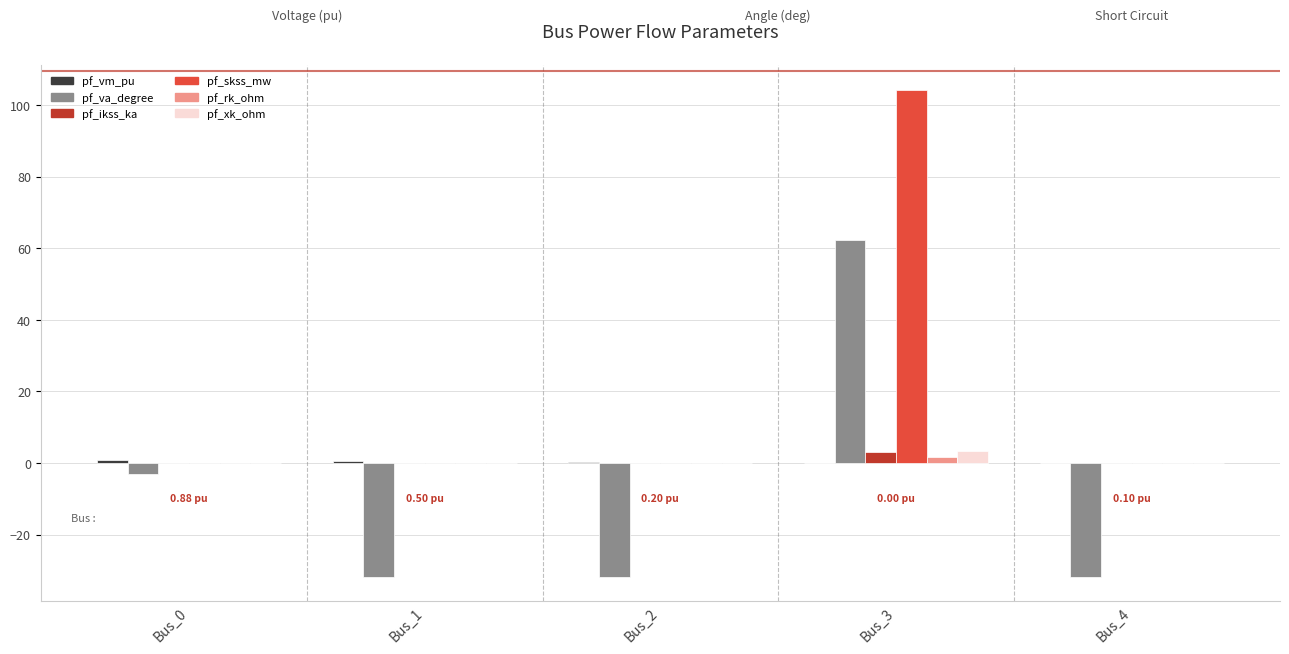

What is the sum of all pf_va_degree values?

-36.2